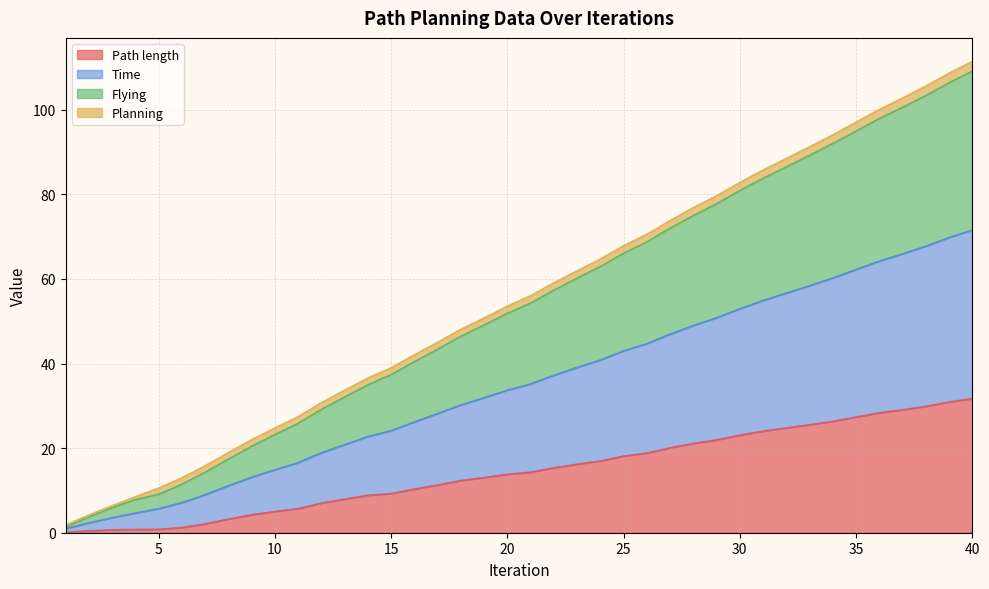

True or false: Time has more than 2 points higher than both neighbors.

False